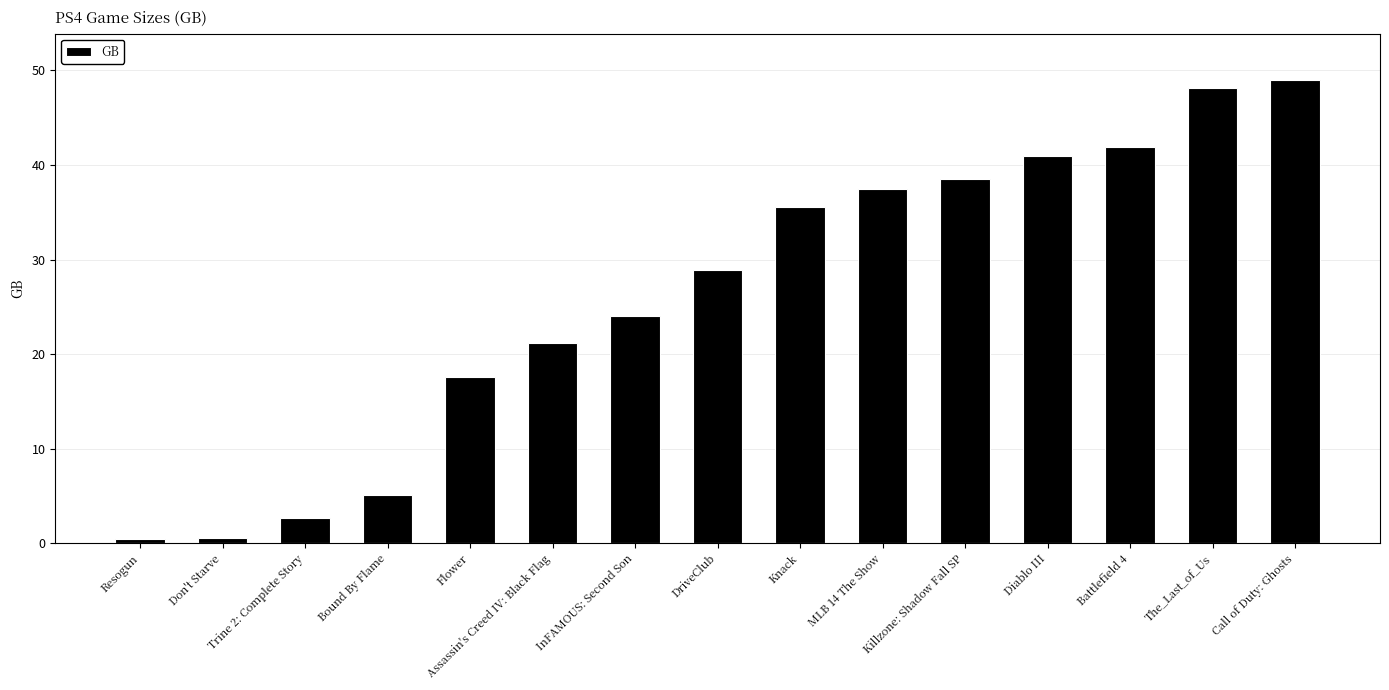

What position from the right is InFAMOUS: Second Son?

9